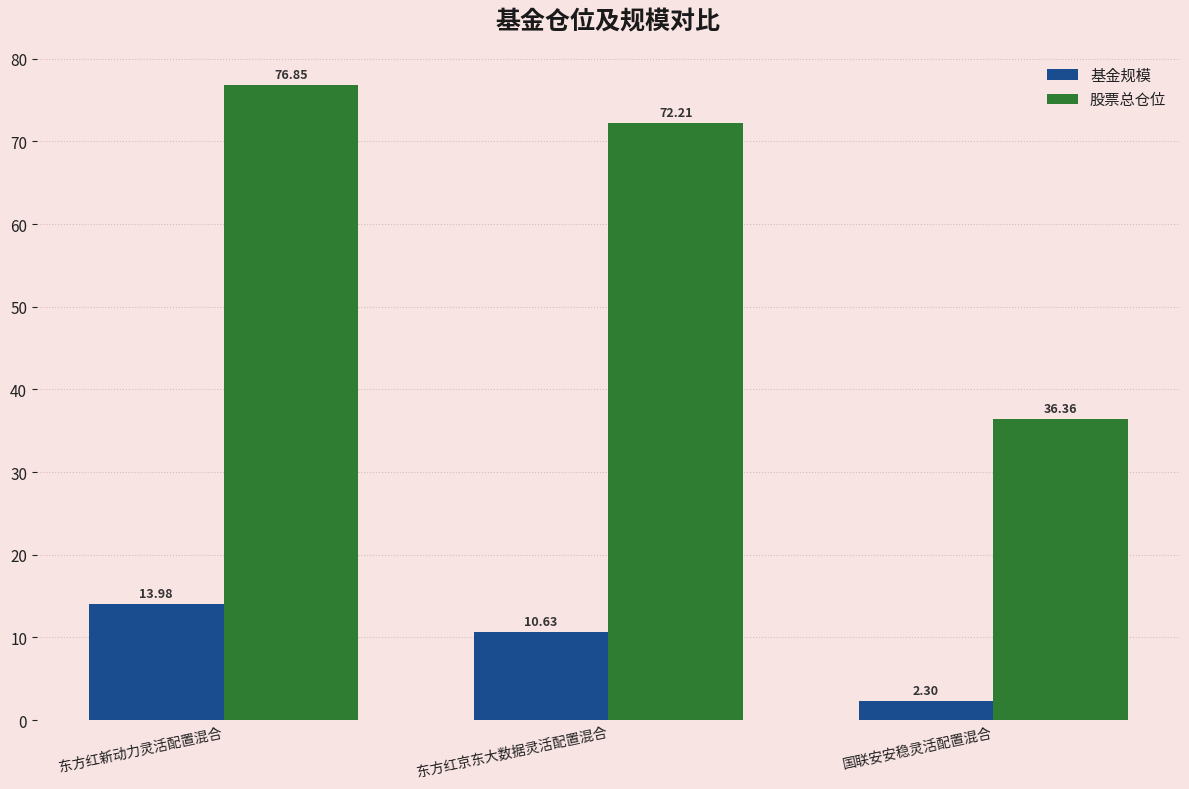

What is the value of the 股票总仓位 bar at the 3rd from the left?

36.4